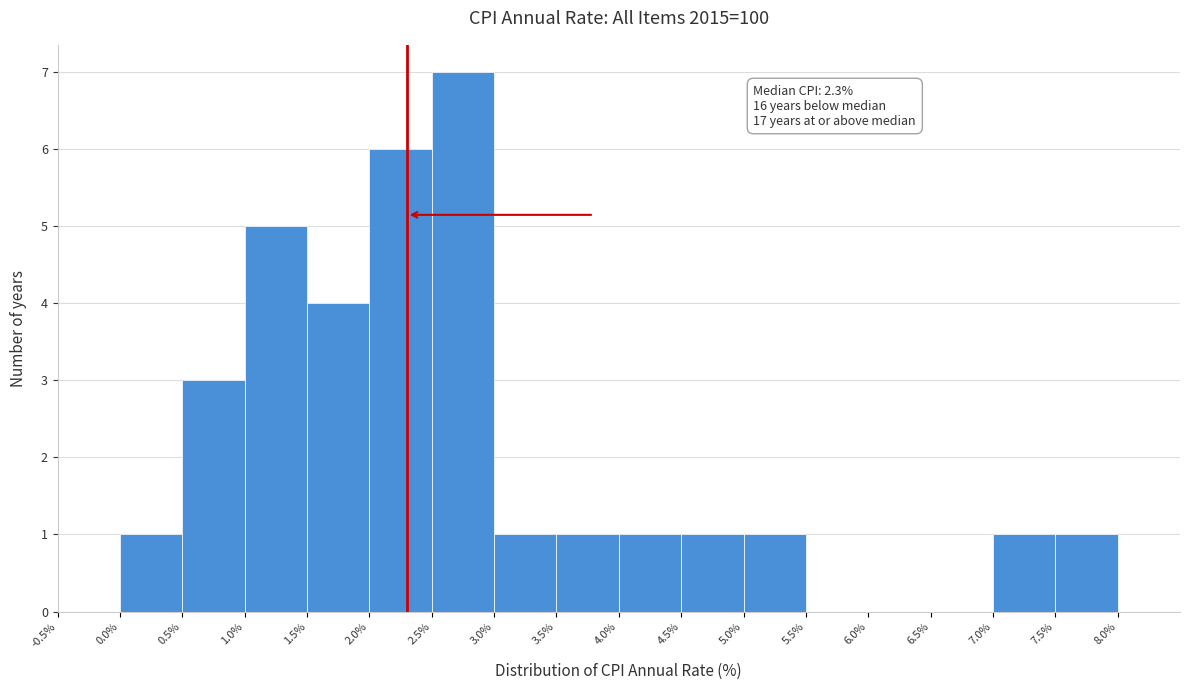

Which range on the x-axis has the tallest bar?

2.5% to 3.0%